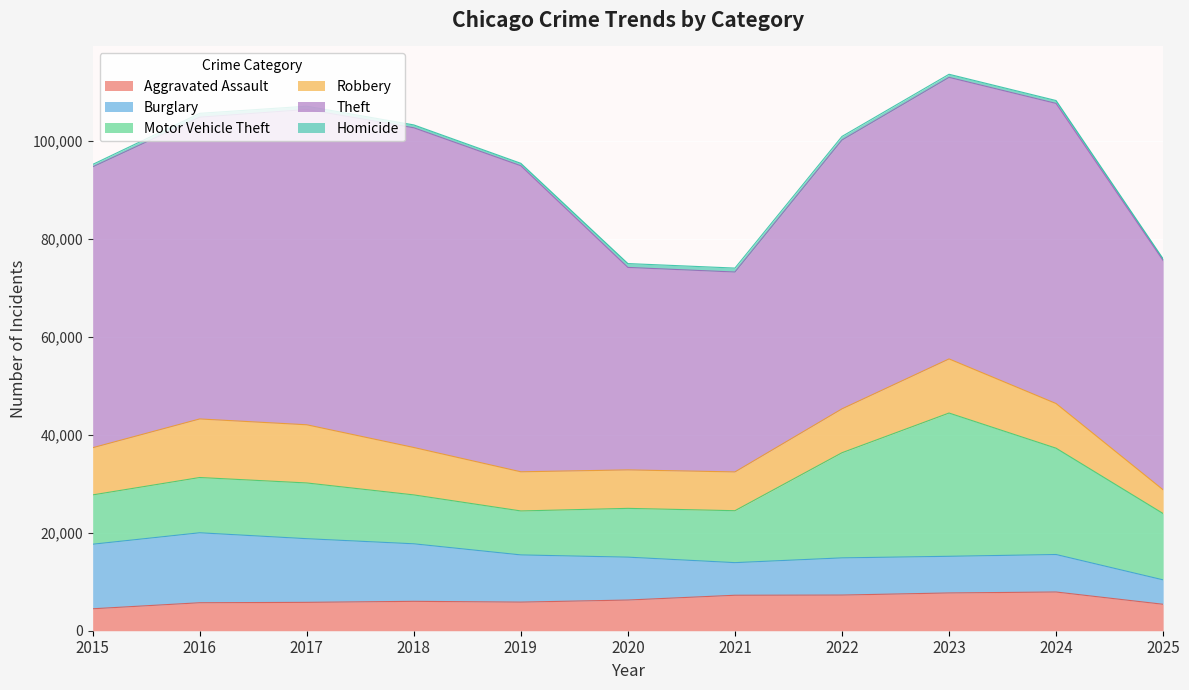

True or false: Robbery and Theft cross at least once.

False